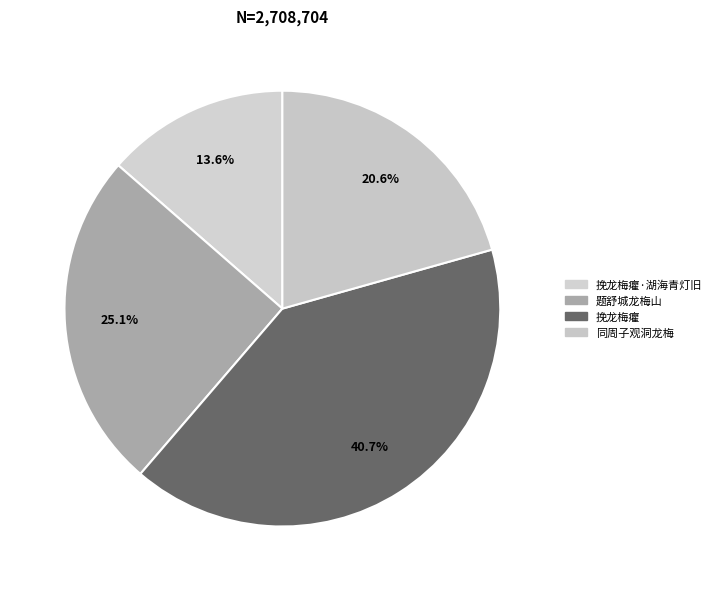

Is there a majority slice in this chart?

No